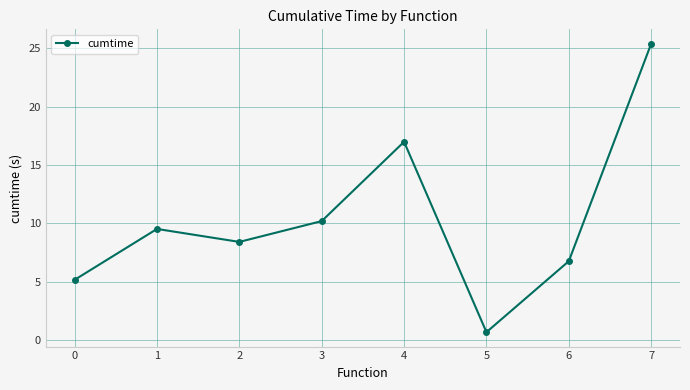

What is the maximum value shown in the chart?

25.4